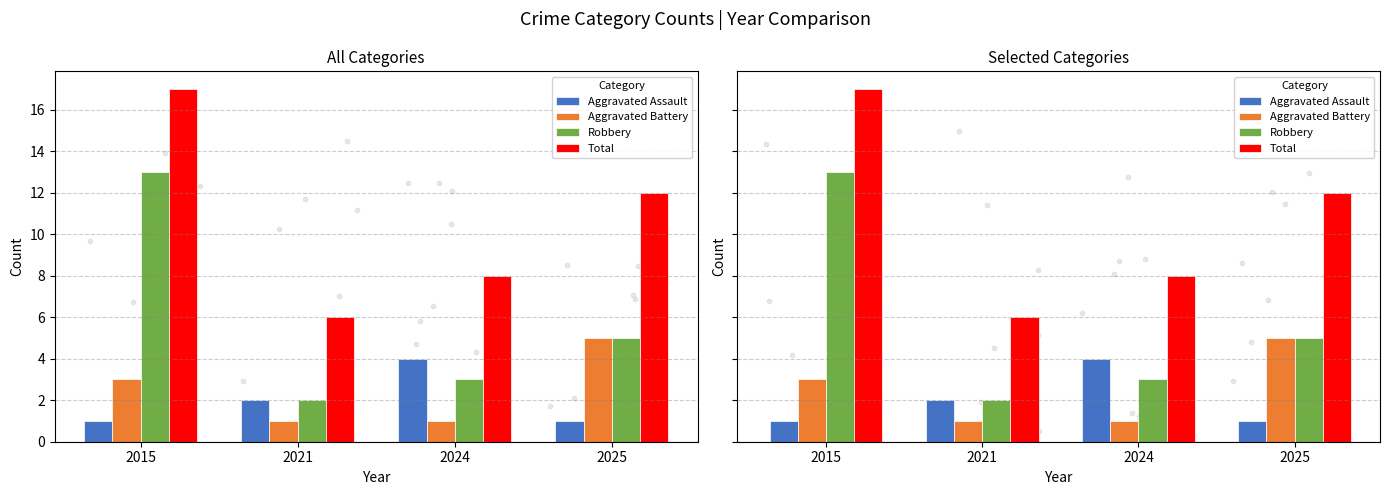

Is the value of Aggravated Assault at 2021 greater than the value of Aggravated Battery at 2021?

Yes